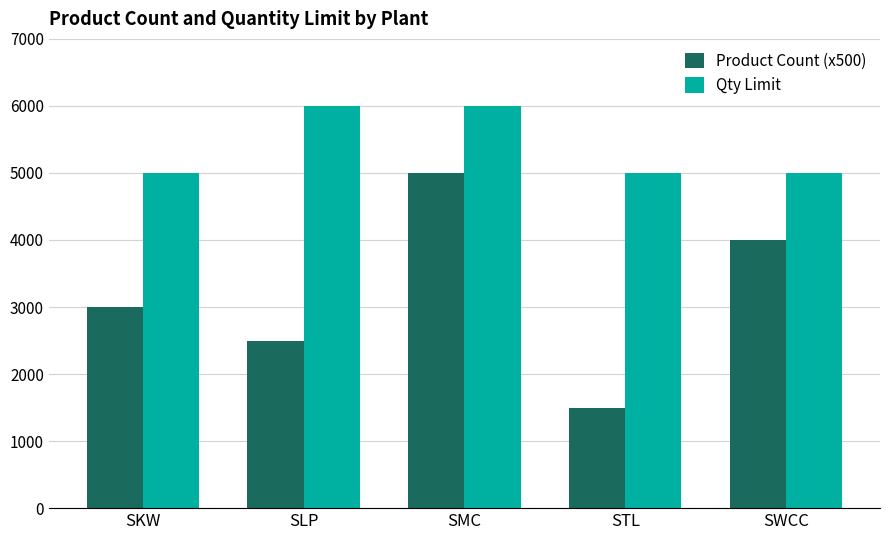

What is the minimum value shown in the chart?

1500